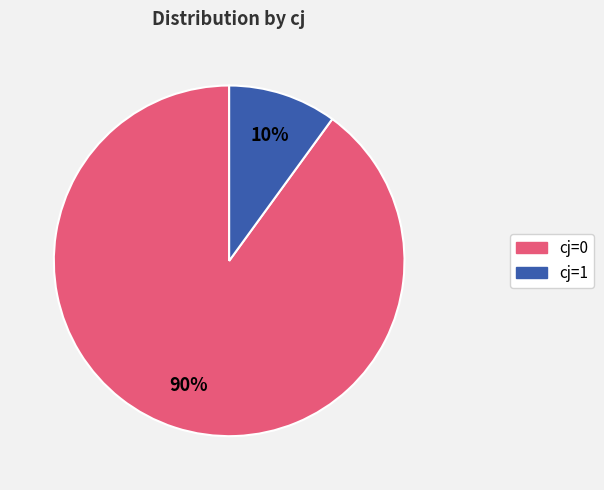

To the nearest percent, what is the average slice percentage?

50%